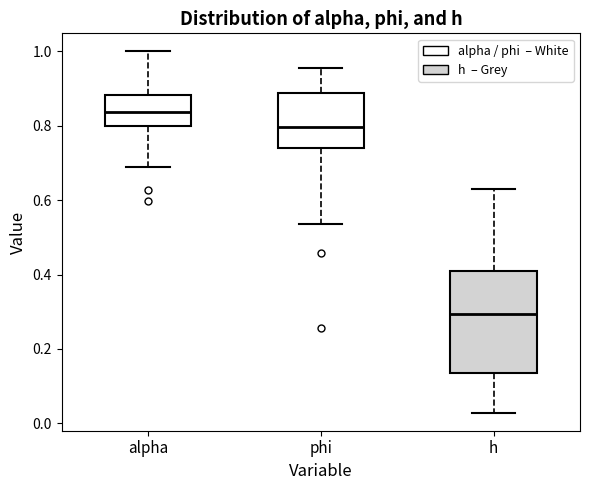

Which box is the tallest, from its lower edge to its upper edge?

h